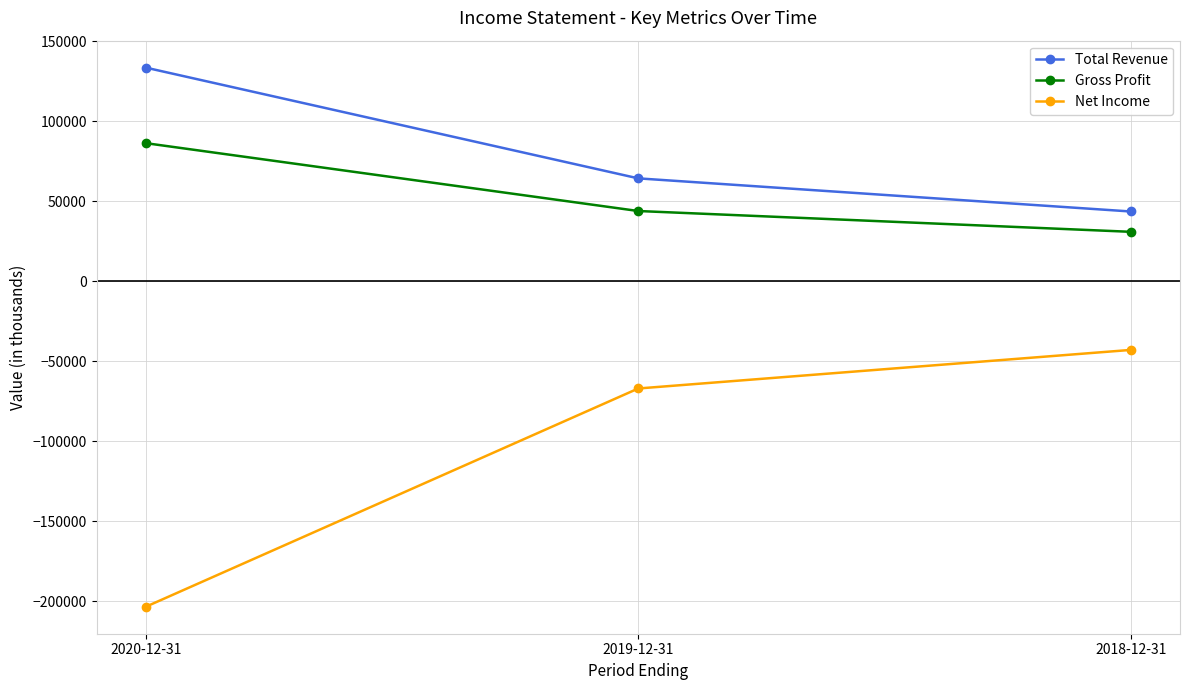

Which category has the highest value in the Gross Profit series?

2020-12-31